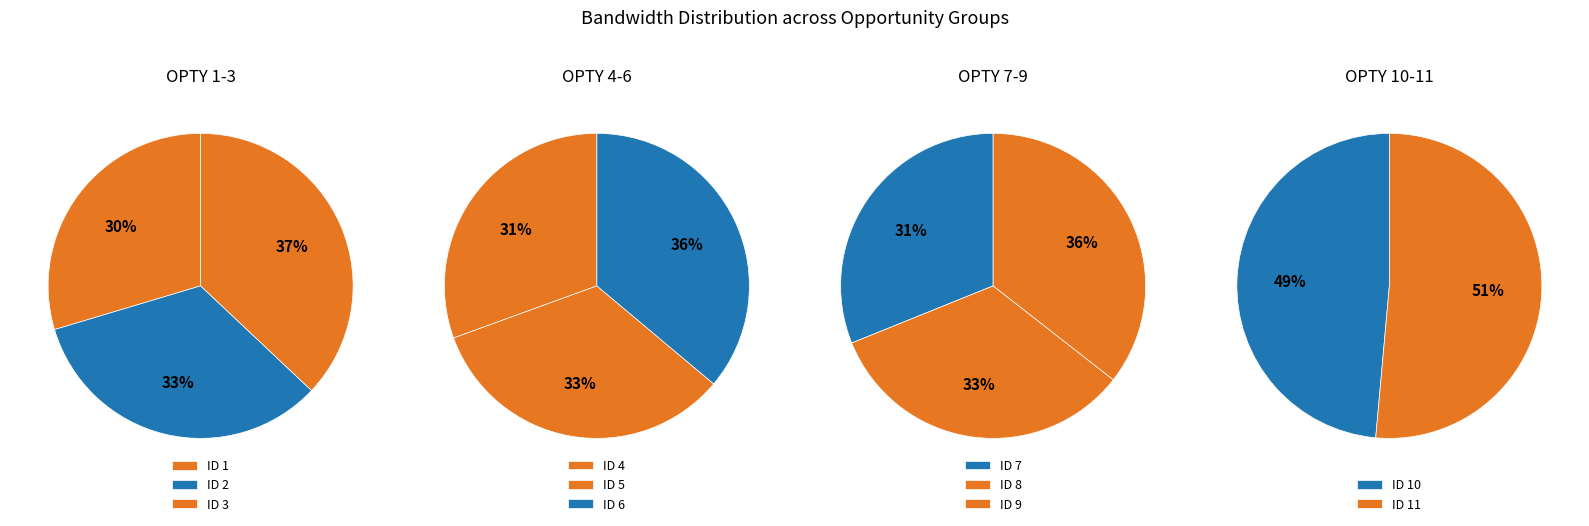

Is 6 the majority of the pie?

No